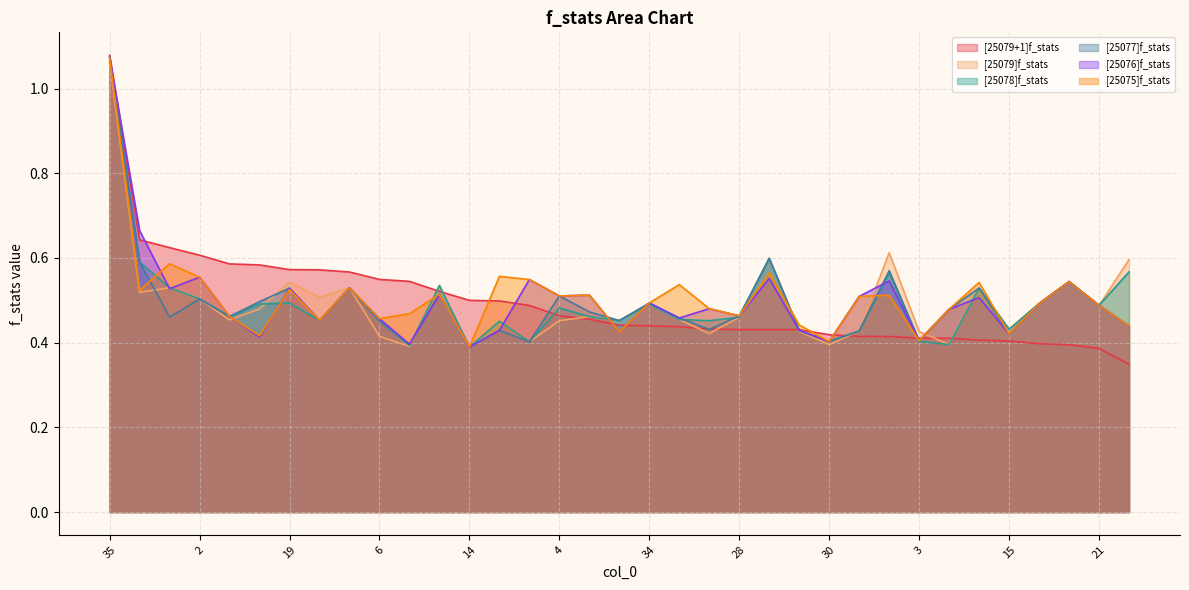

Which series has the largest range (max minus min)?

[25079+1]f_stats